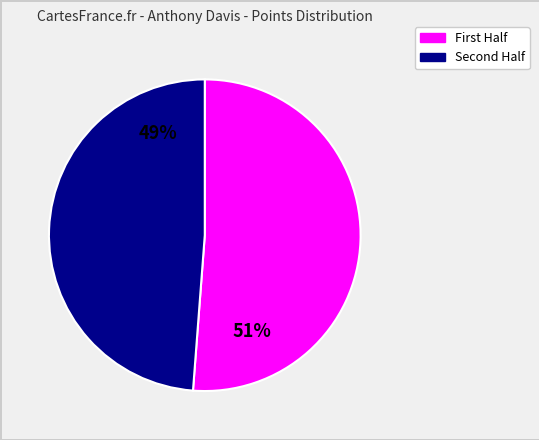

Is there a majority slice in this chart?

Yes